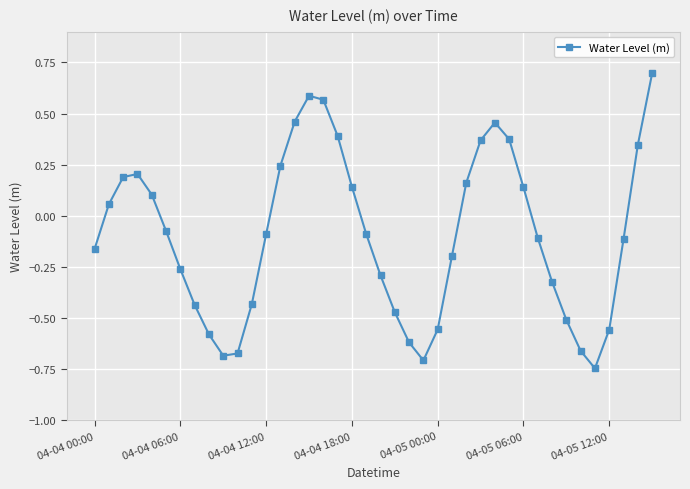

What is the maximum value shown in the chart?

0.7